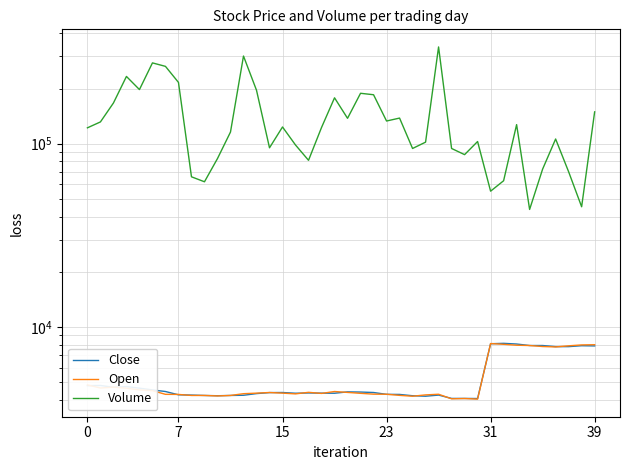

Is it true that Volume equals 94200 at 28?

True